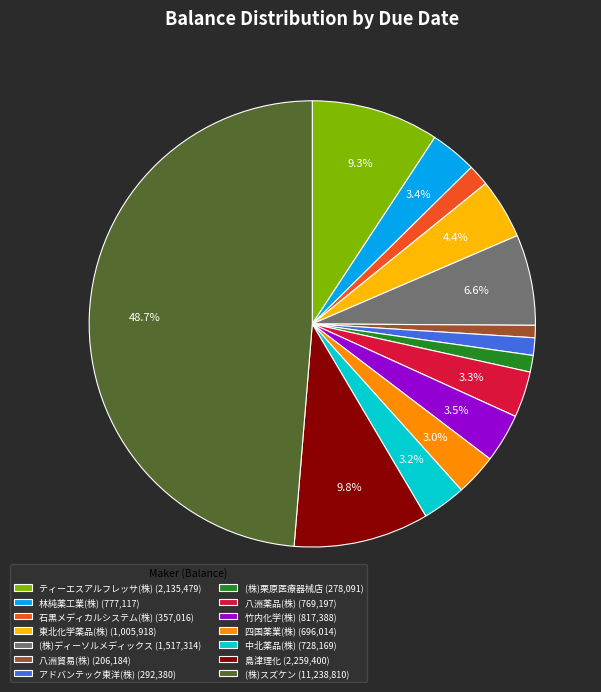

What is the largest slice in the pie chart?

(株)スズケン (11,238,810)